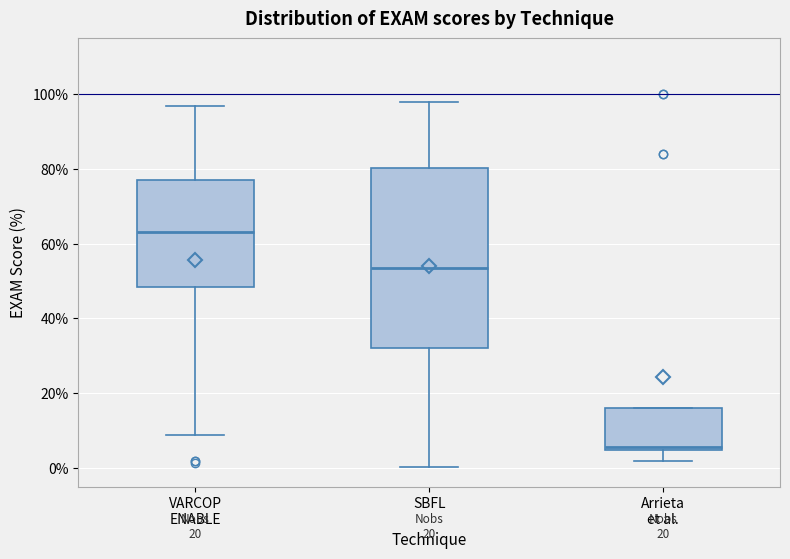

Comparing the boxes themselves (not the whiskers), which one is the tallest?

SBFL